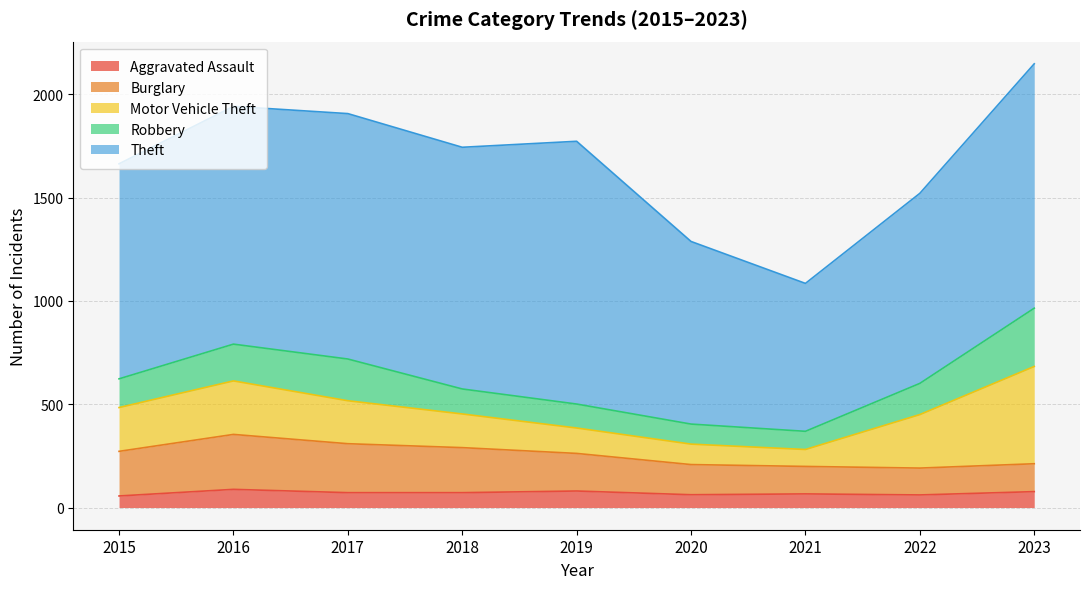

What is the difference between the highest and lowest values at 2015?

985